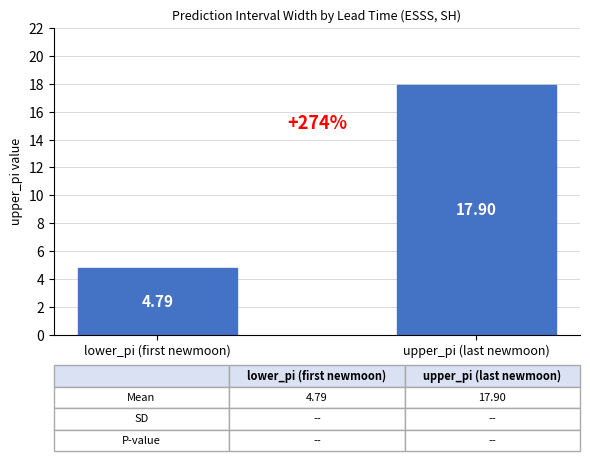

How many bars are there in total?

2